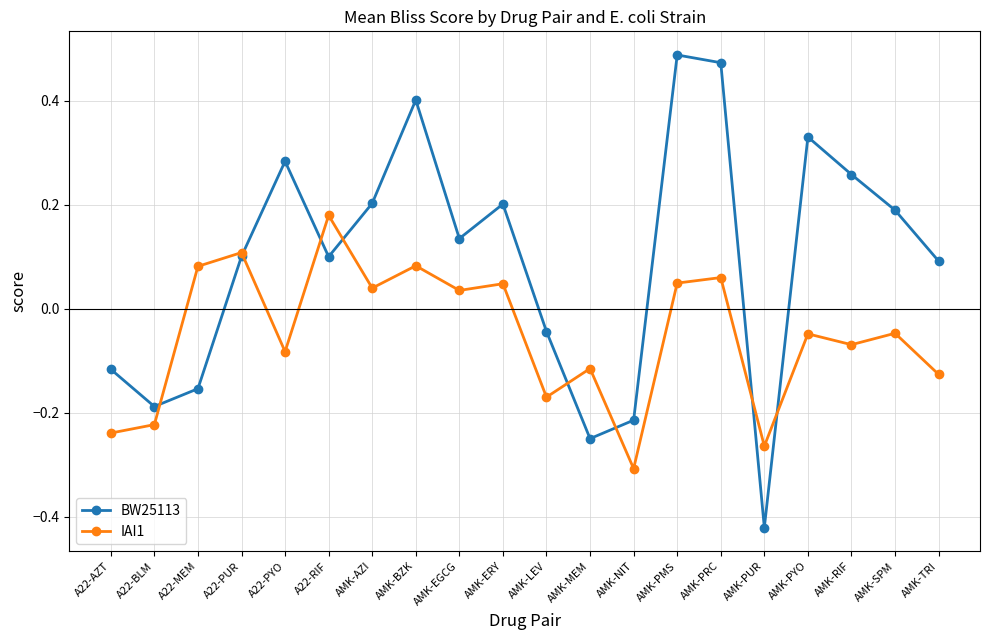

Between AMK-PRC and AMK-SPM, which series saw the biggest shift?

BW25113